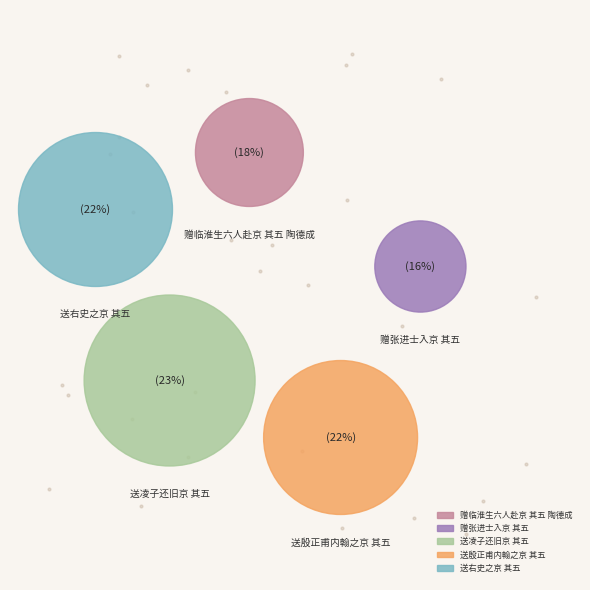

Does 送凌子还旧京 其五 represent more than half of the total?

No